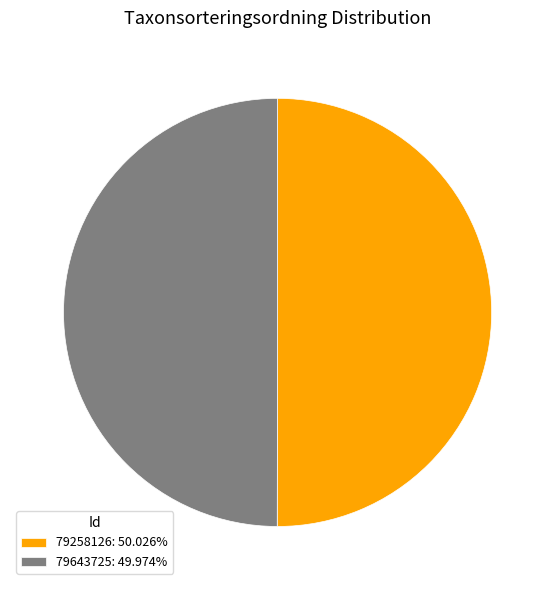

Do 79258126: 50.026% and 79643725: 49.974% together represent more than half of the pie?

Yes